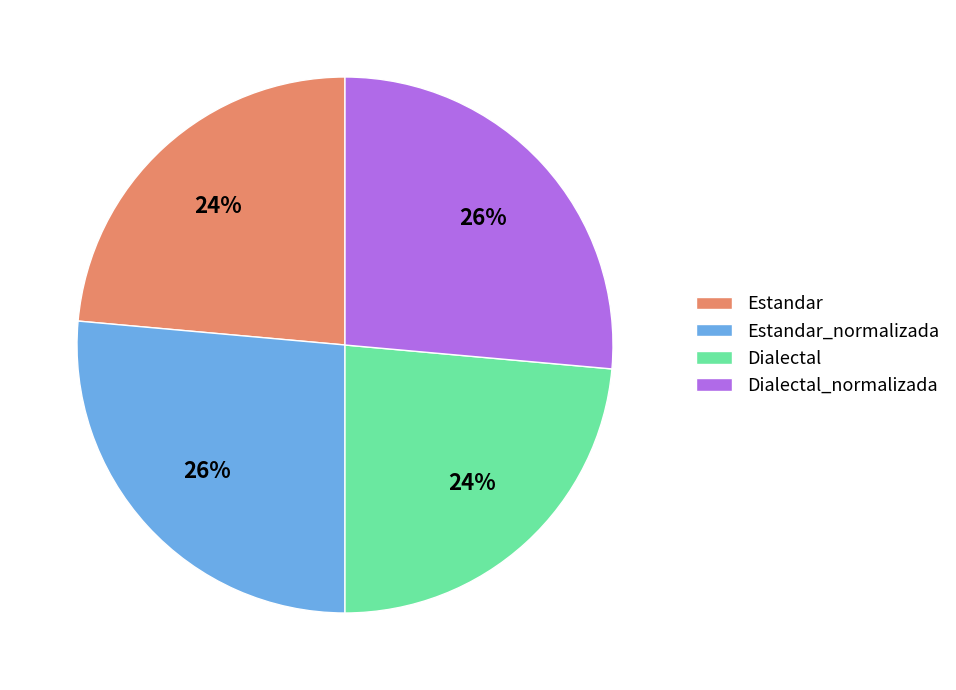

The Dialectal slice represents 13% of the pie. True or false?

False